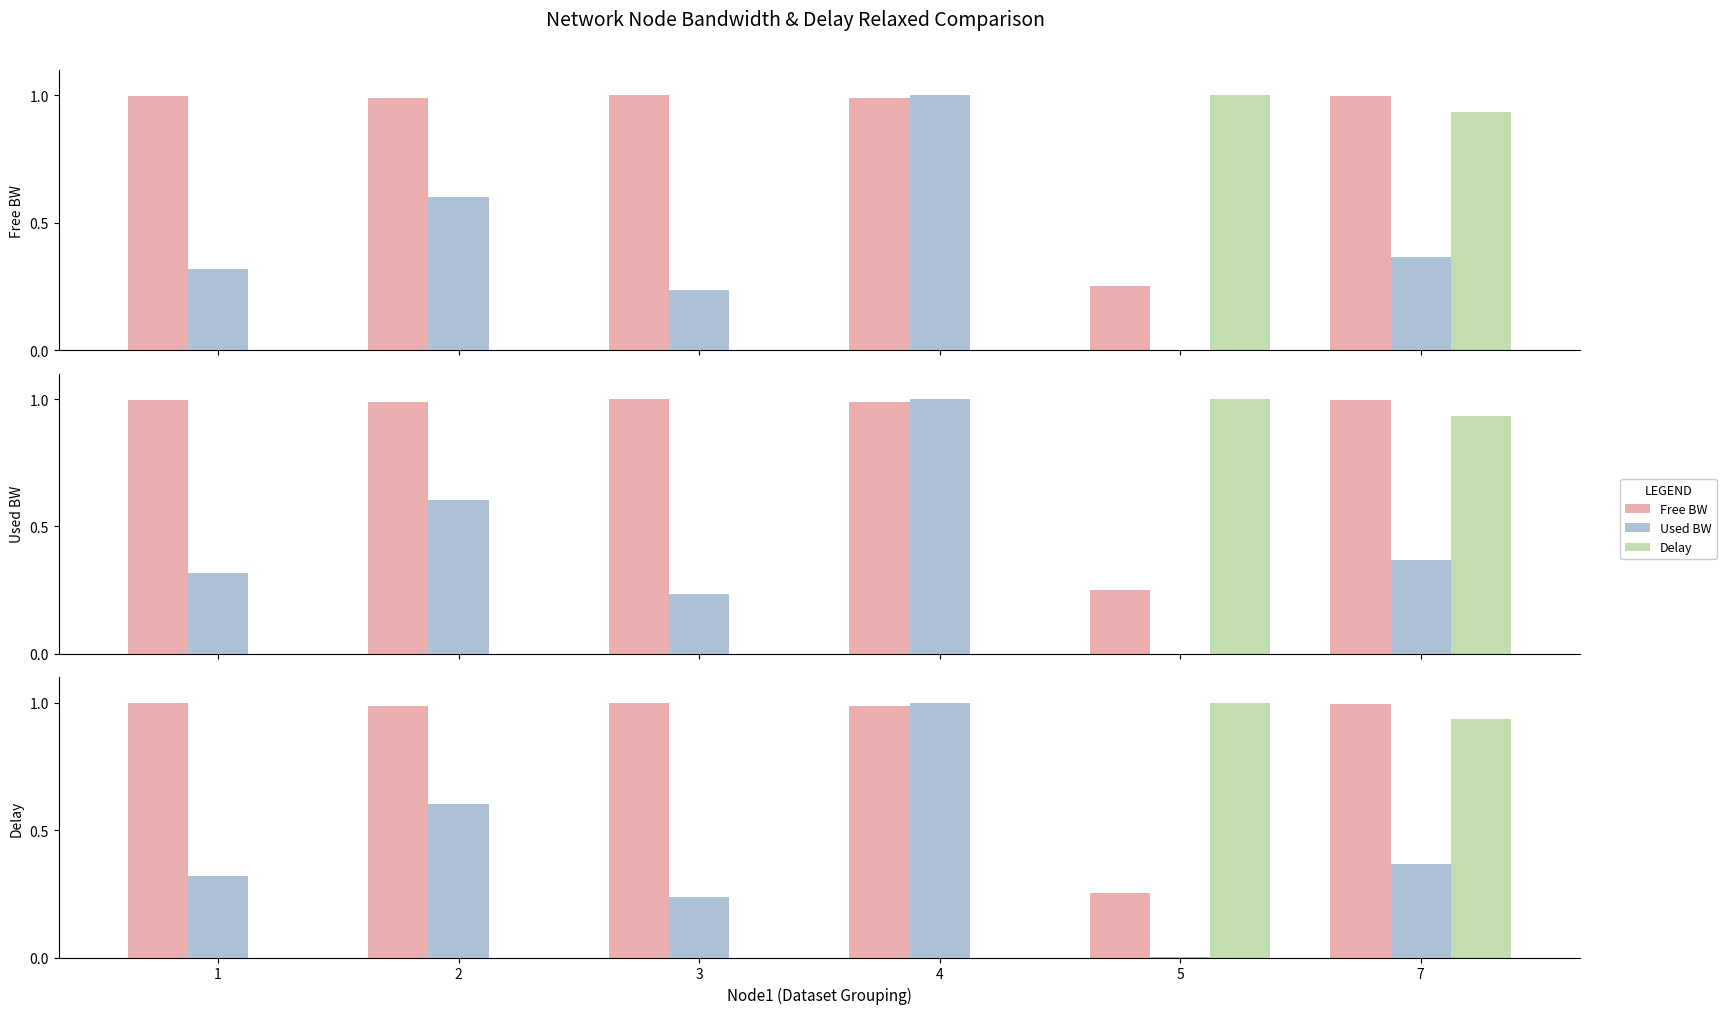

At how many categories does at least one series exceed 0?

6